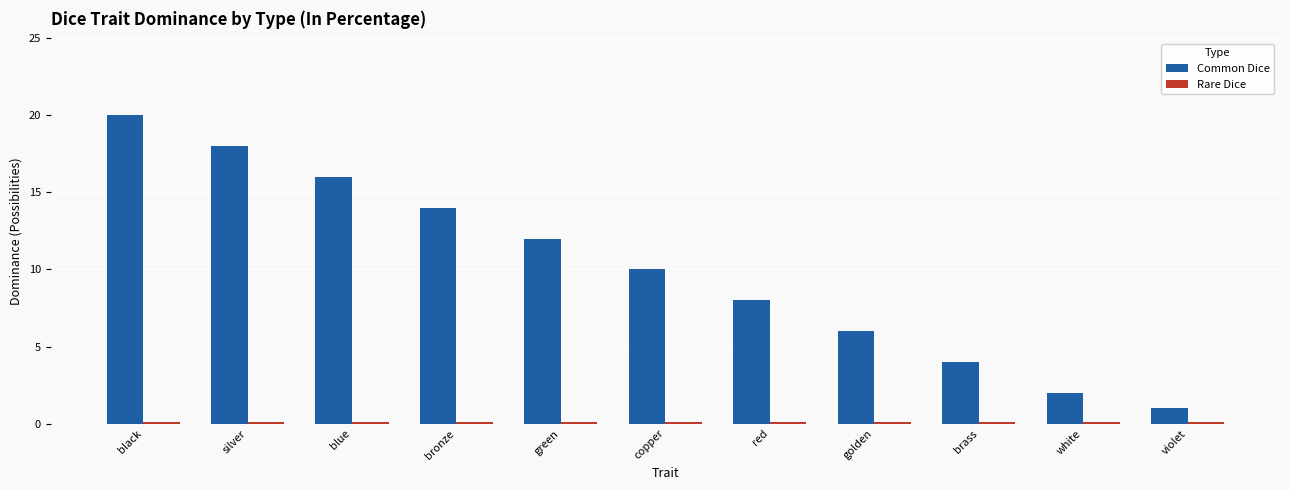

Rank the categories by Common Dice value from lowest to highest.

violet, white, brass, golden, red, copper, green, bronze, blue, silver, black